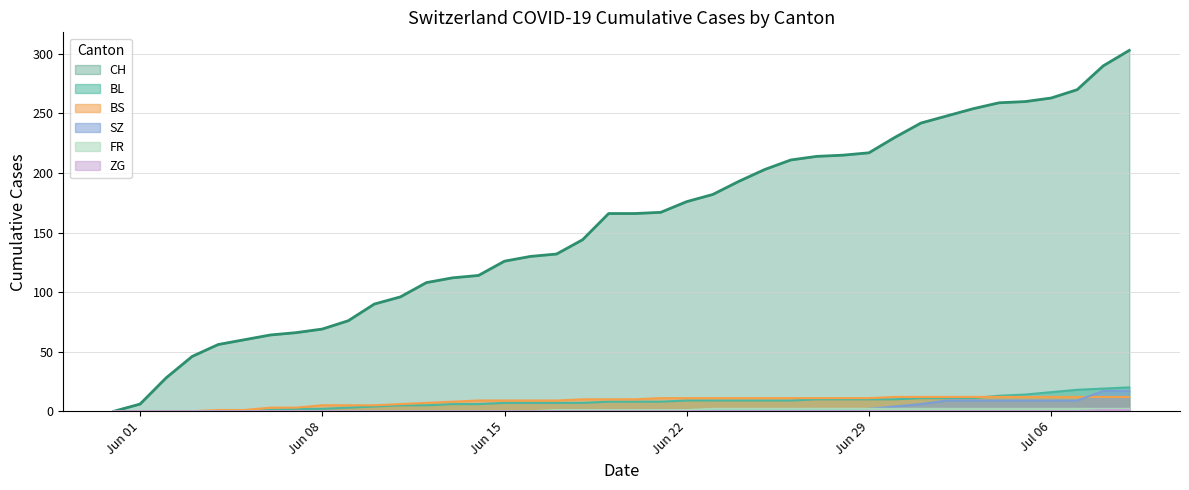

Which series has the widest spread of values?

CH